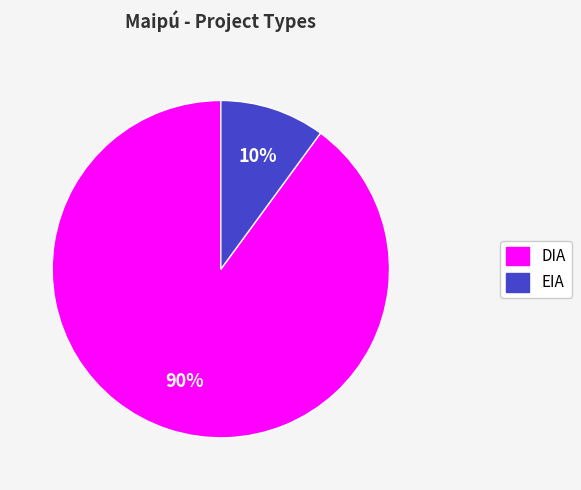

To the nearest percent, what is the difference between the largest and smallest slice percentages?

80%